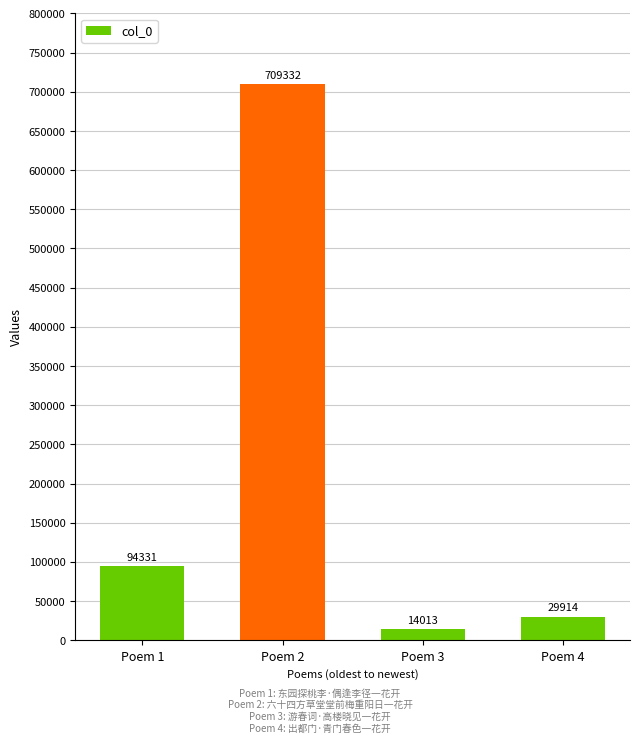

What is the change in value from Poem 1 to Poem 3?

-80318